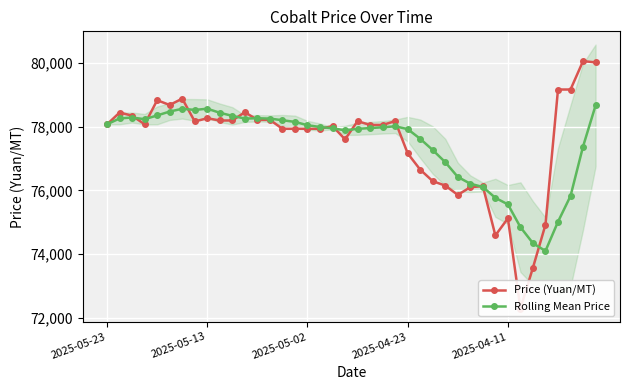

What is the average value of the Rolling Mean Price series?

77420.5